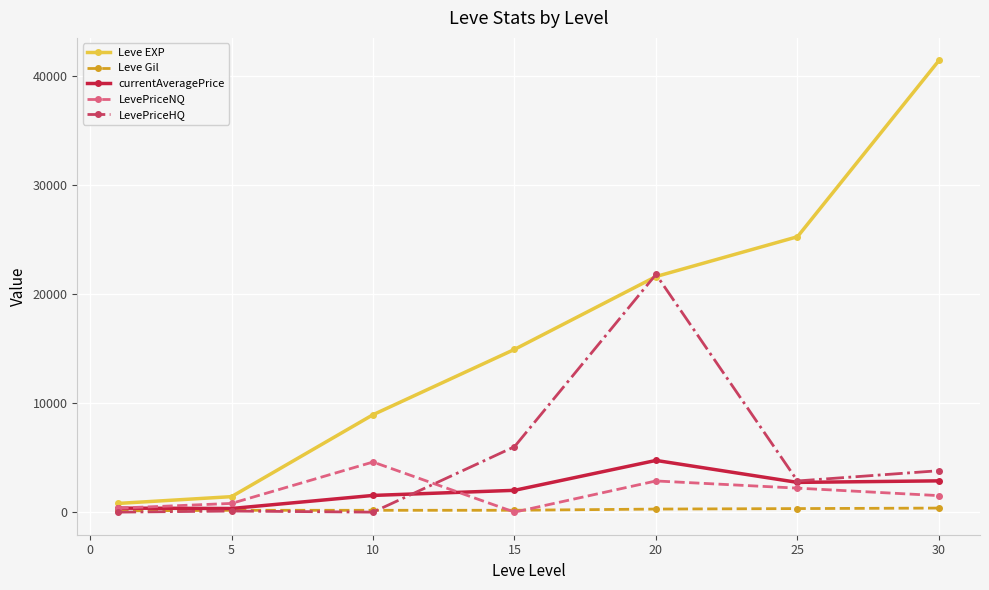

What is the maximum value shown in the chart?

41410.0